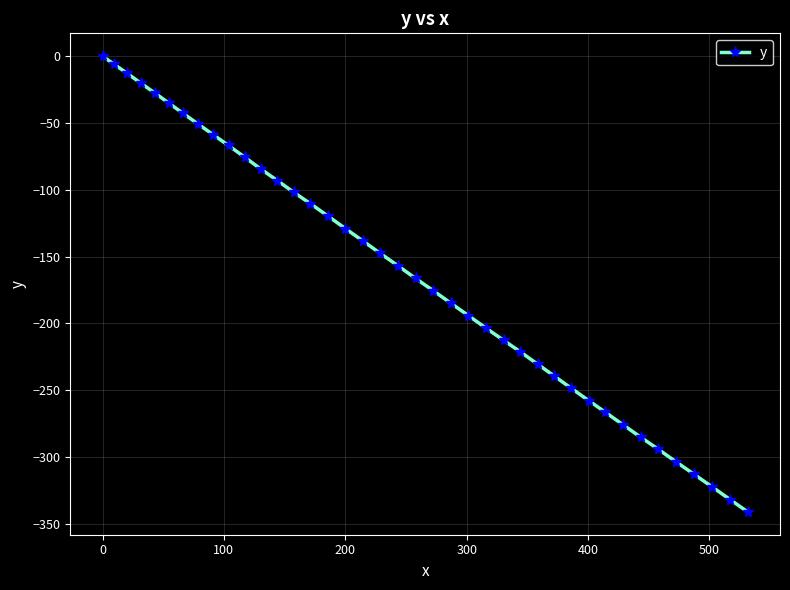

What is the minimum value shown in the chart?

-341.2